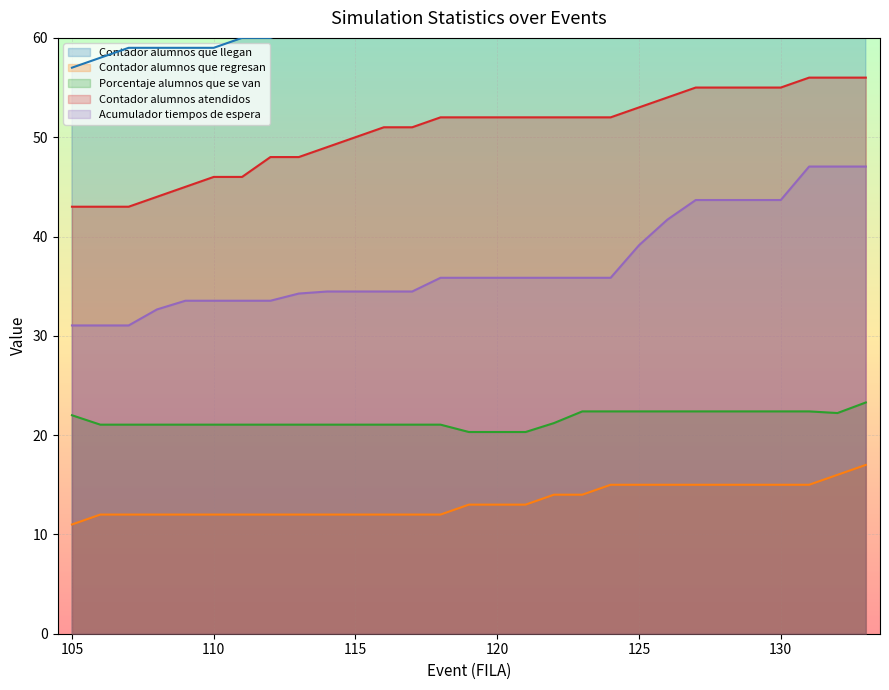

What is the smallest value displayed?

11.0